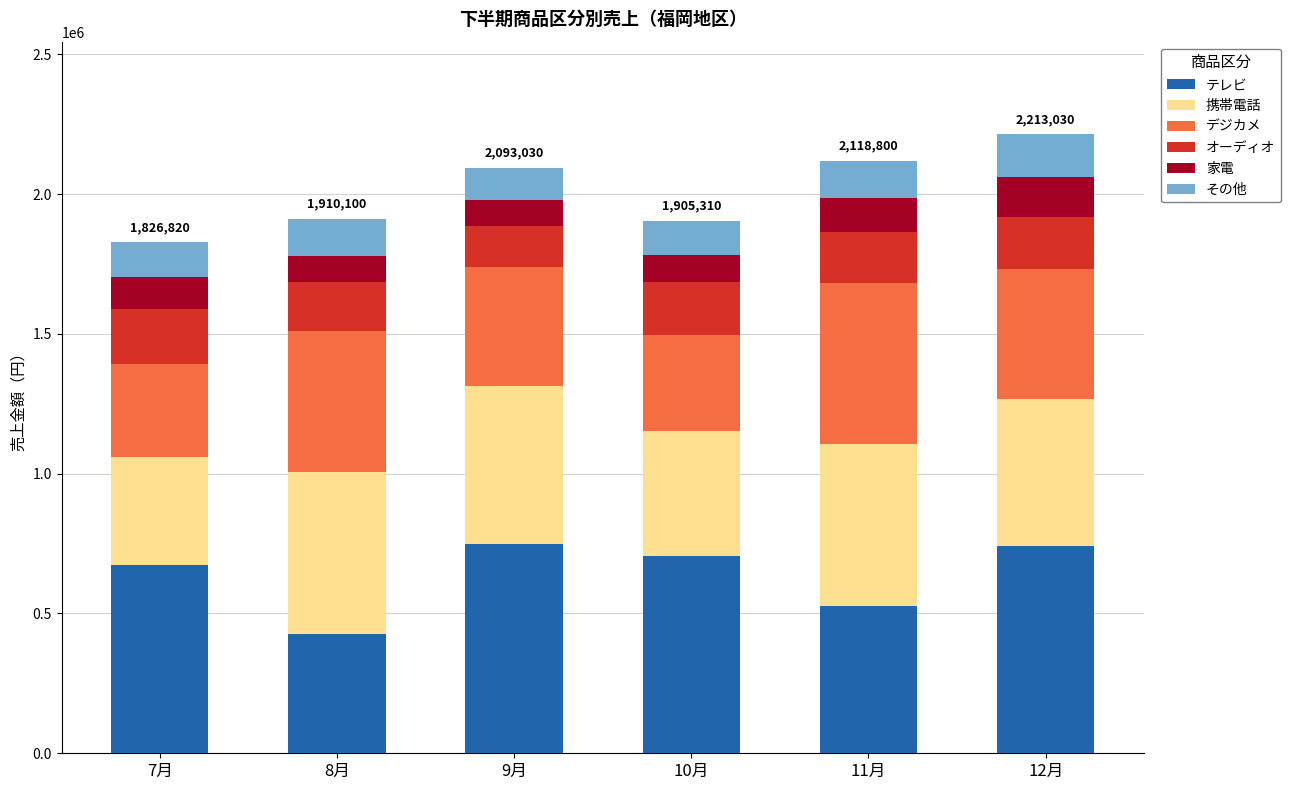

What is the value of the テレビ bar at the 4th from the left?

705450